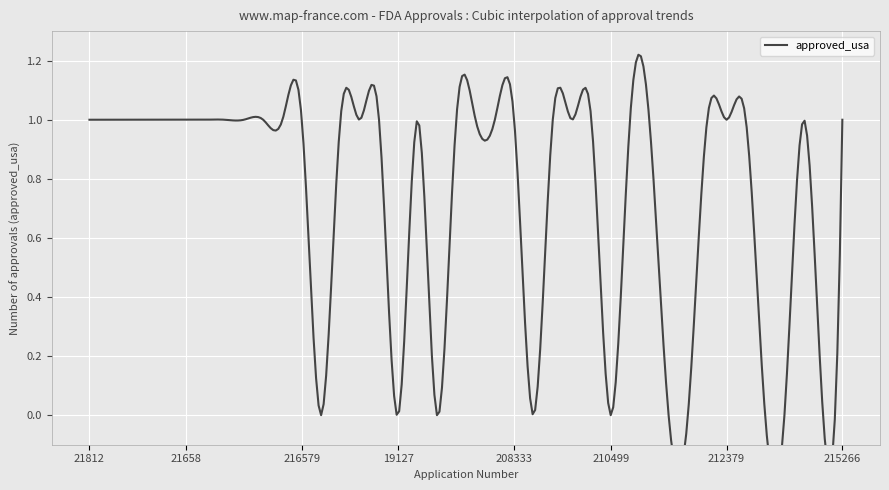

How many interior local peaks (higher than both neighbors) does the data have?

2